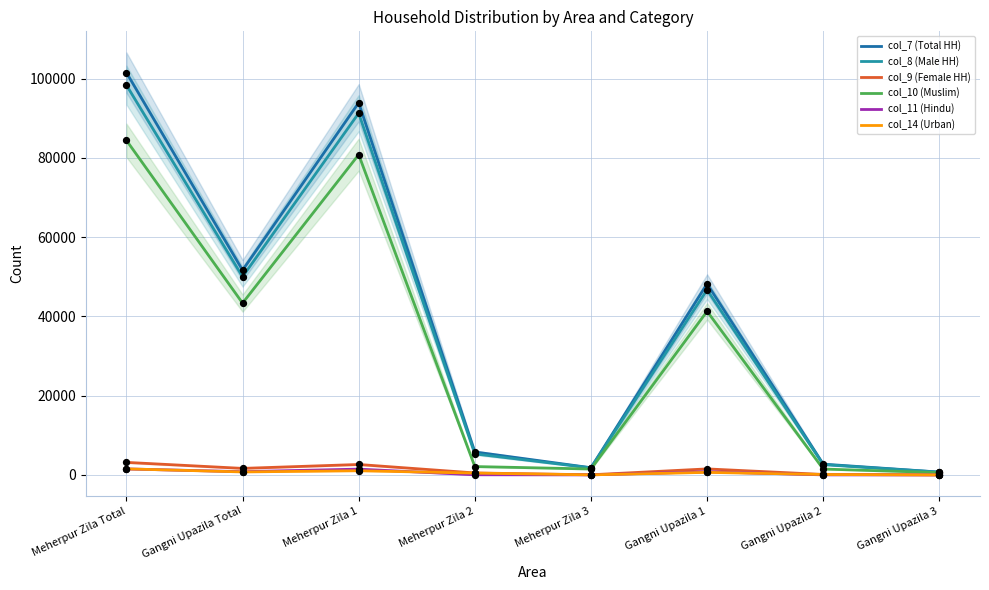

Which series reaches the maximum Y coordinate?

col_7 (Total HH)